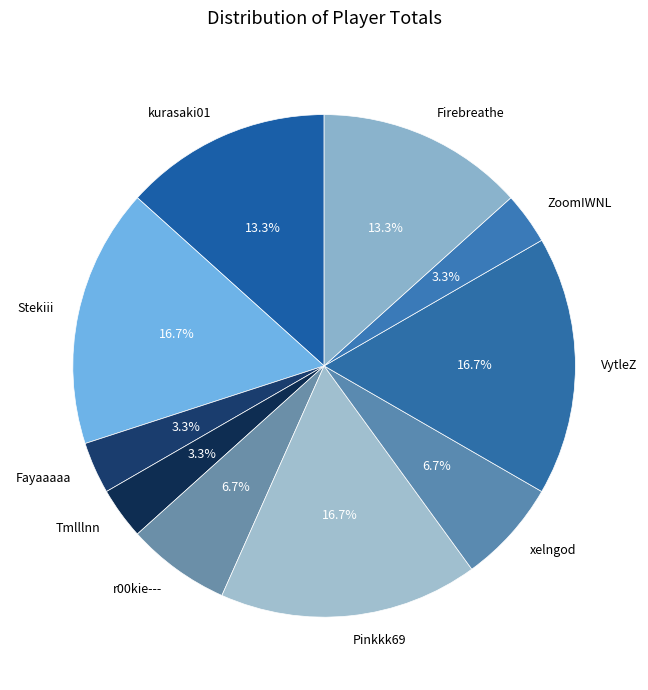

The r00kie--- slice represents 7% of the pie. True or false?

True